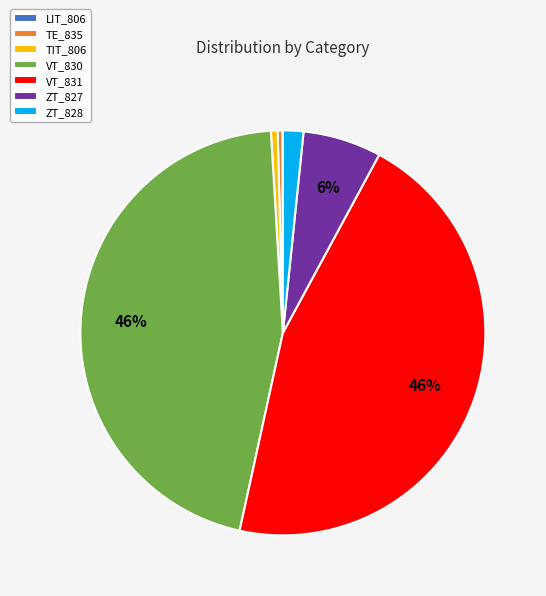

To the nearest percent, what percentage of the pie is VT_830?

46%